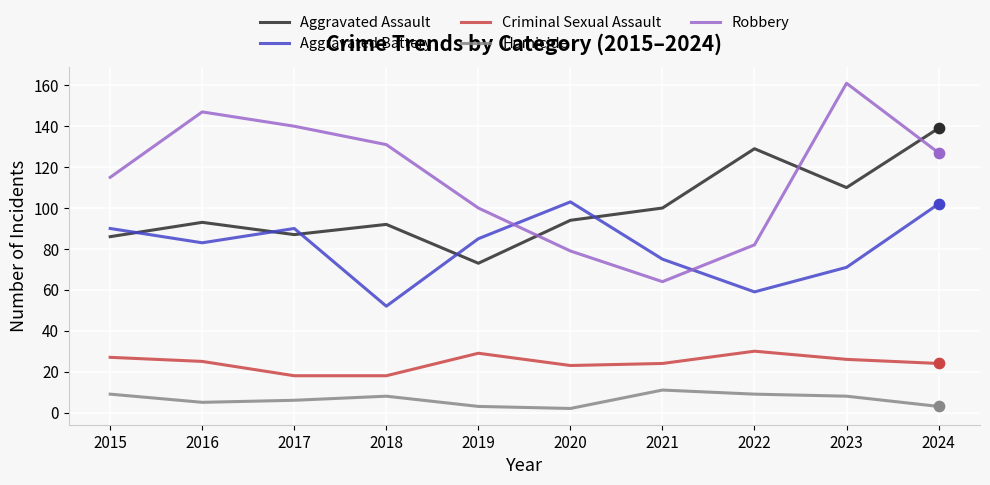

At how many categories does at least one series exceed 152?

1